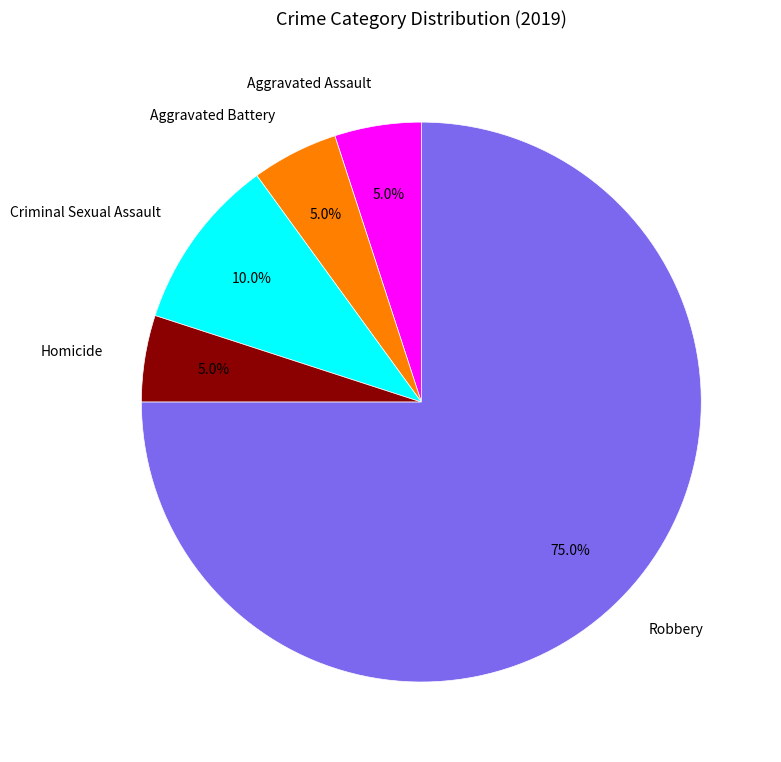

What percentage is NOT represented by Homicide?

95.0%